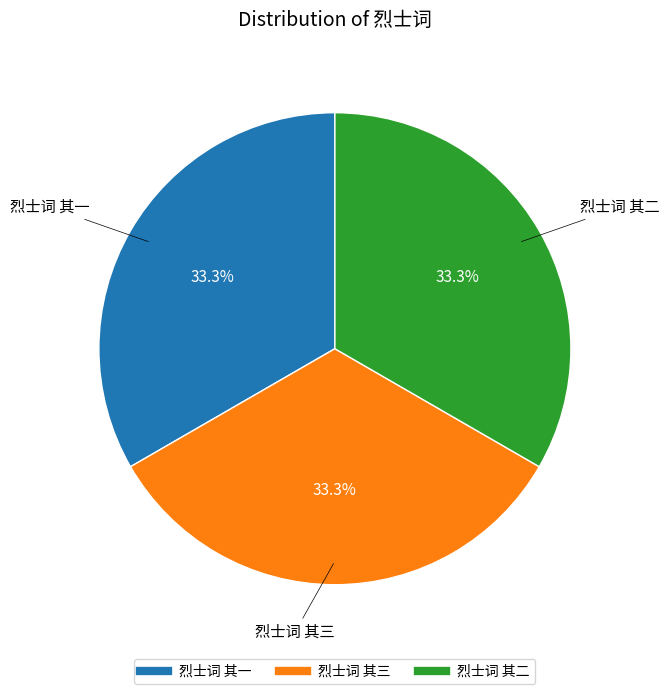

To the nearest percent, what portion does 烈士词 其二 represent?

33%